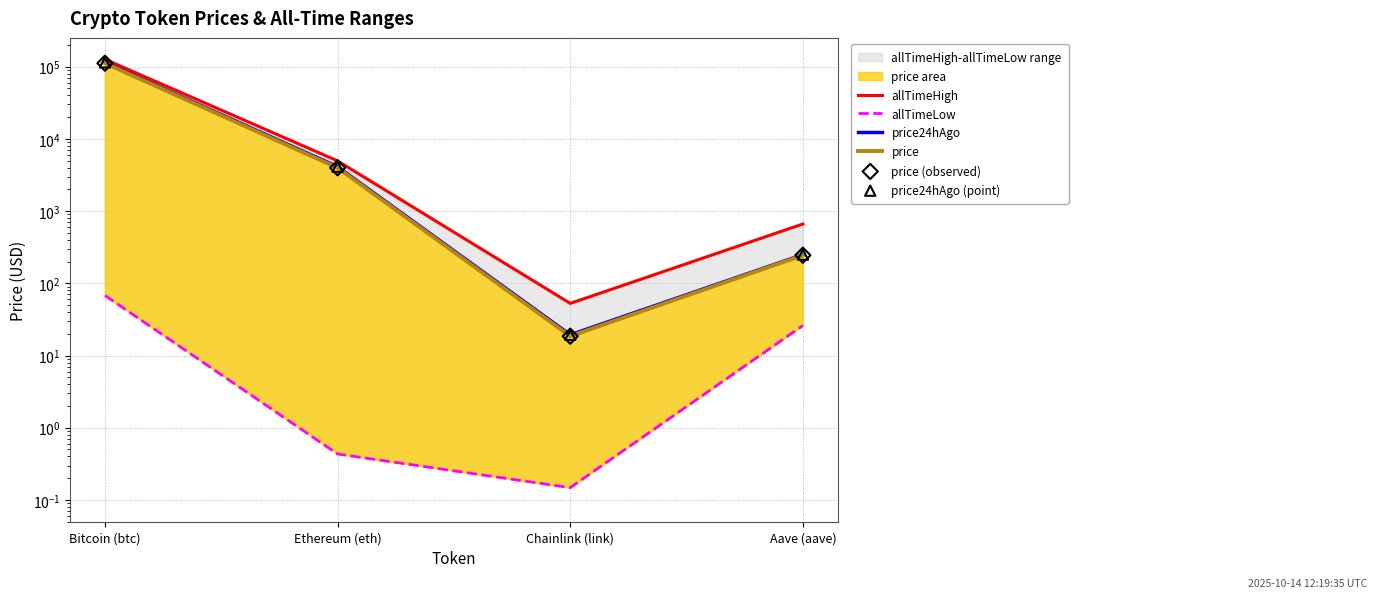

At which category is the sum across all series the highest?

Bitcoin (btc)